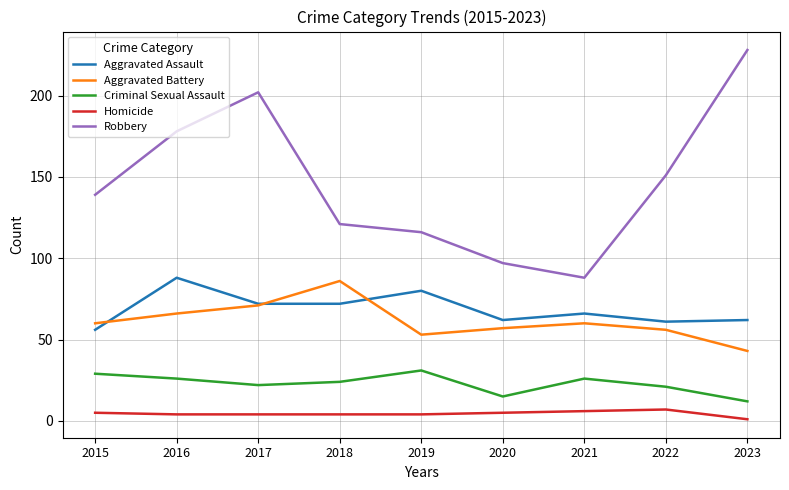

What are all the series names shown in the legend?

Aggravated Assault, Aggravated Battery, Criminal Sexual Assault, Homicide, Robbery